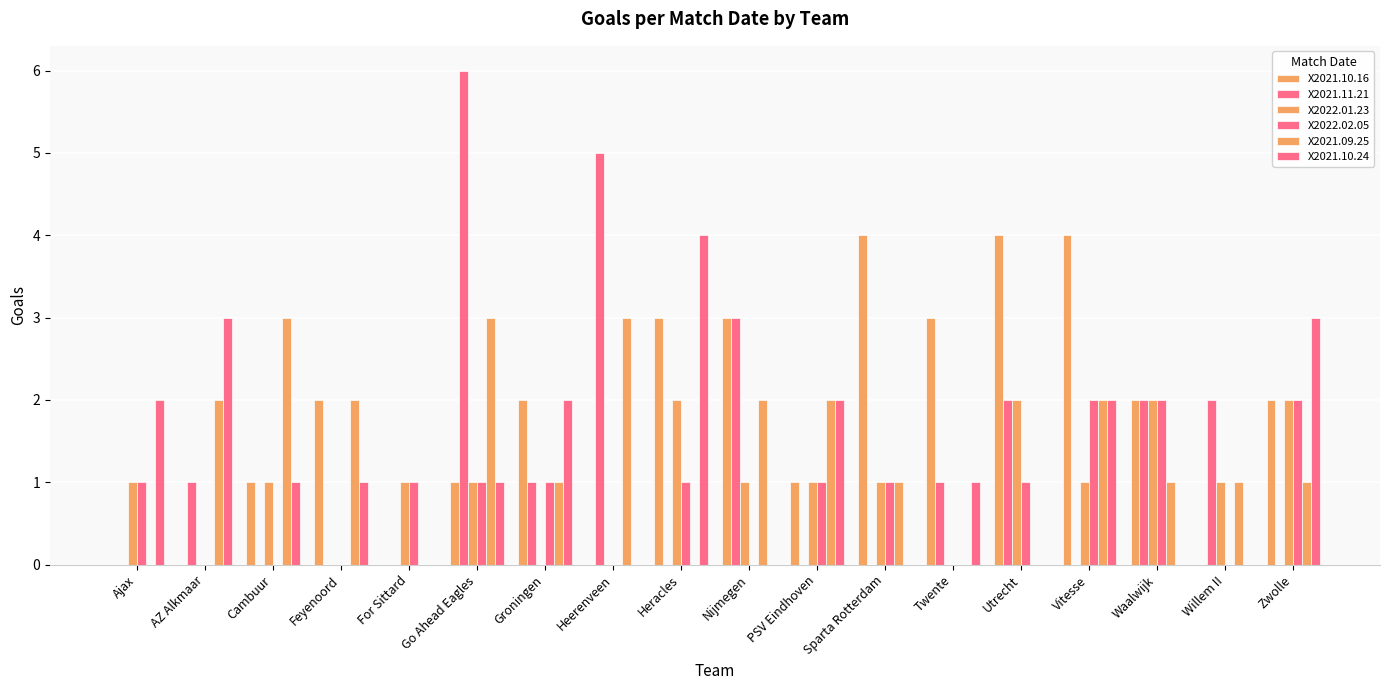

What is the difference between the maximum and second lowest values in the X2021.11.21 series?

6